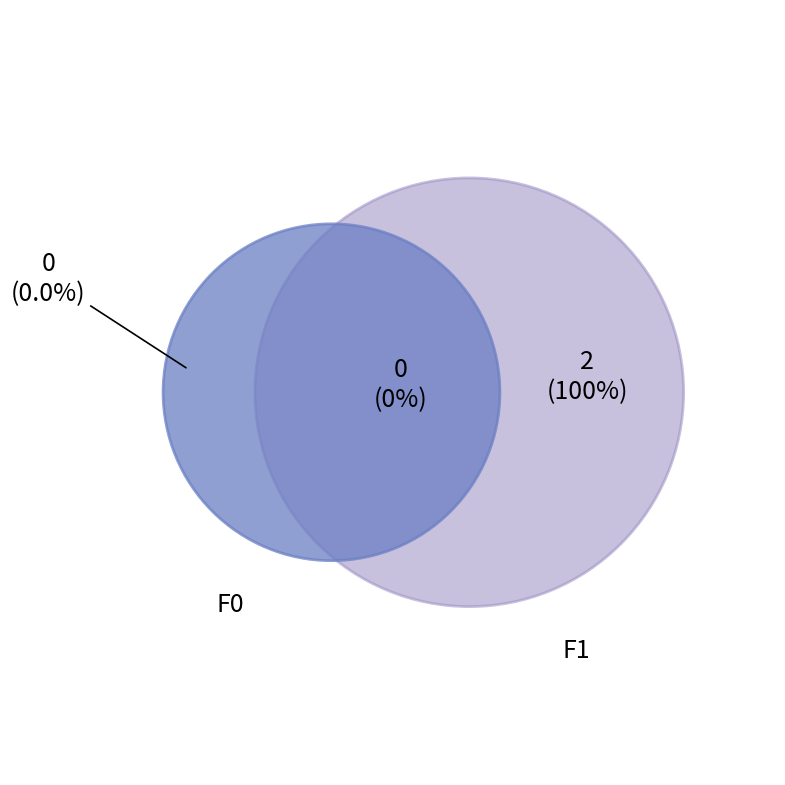

To the nearest percent, what portion does F1 represent?

100%